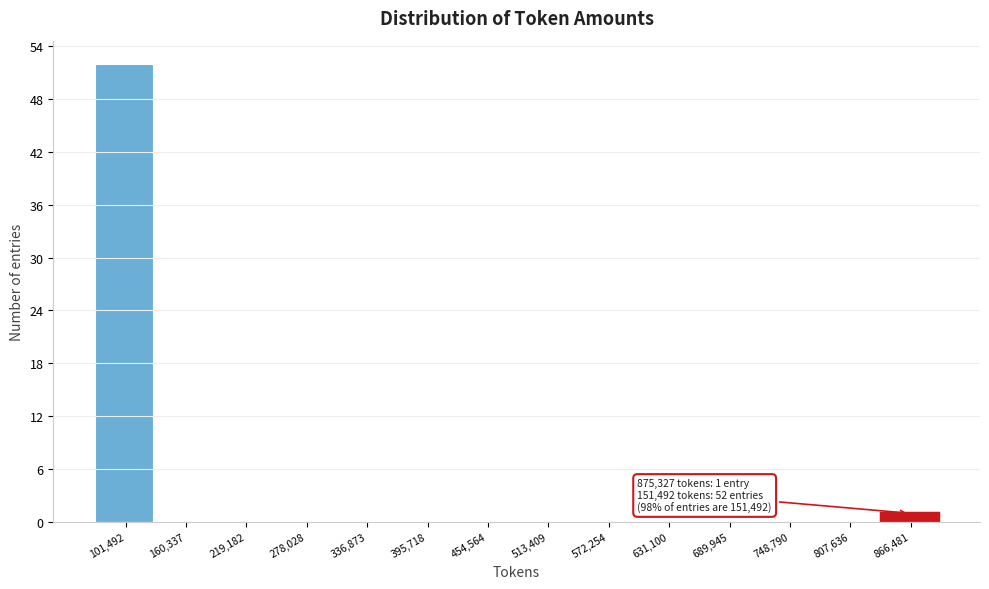

Reading right to left, extract all data points from this chart.

866,481=1	807,636=0	748,790=0	689,945=0	631,100=0	572,254=0	513,409=0	454,564=0	395,718=0	336,873=0	278,028=0	219,182=0	160,337=0	101,492=52